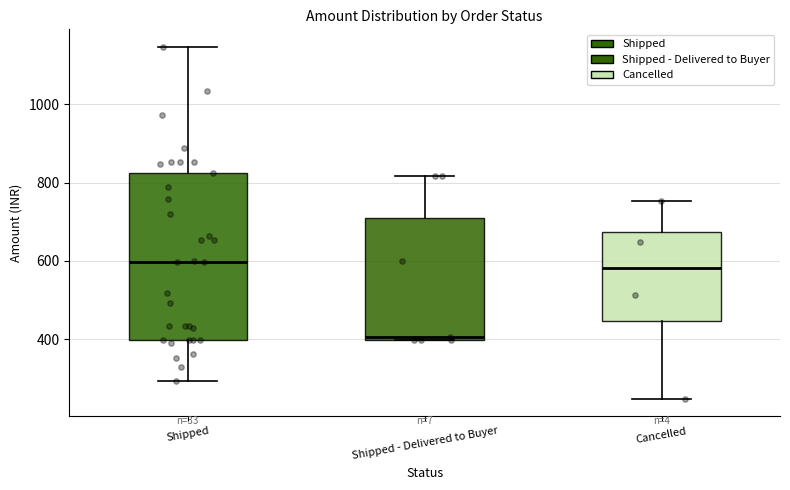

Reading left to right, transcribe this box plot: for each box, give where its median line is, the range the box spans, and where its two whiskers end, as read against the y-axis. The values are not printed on the chart, so give them approximately, as read against the axis.

Shipped: median 600, box 400 to 820, whiskers 300 to 1140
Shipped - Delivered to Buyer: median 400 (just above the box's lower edge), box 400 to 700, whiskers 400 to 820
Cancelled: median 580, box 440 to 680, whiskers 240 to 760